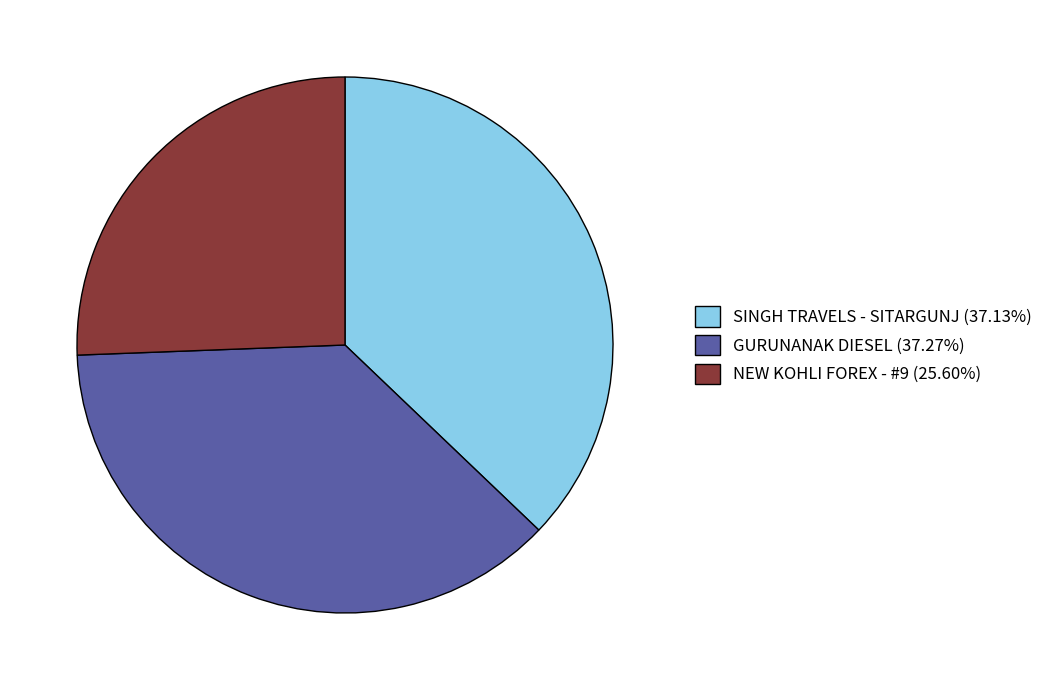

Is SINGH TRAVELS - SITARGUNJ (37.13%) the majority of the pie?

No